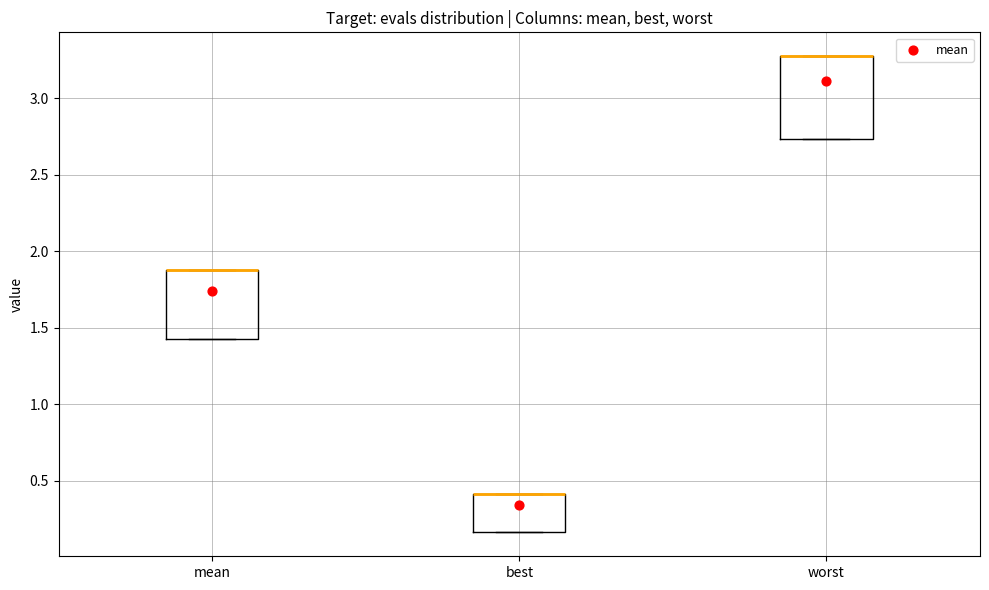

Reading left to right, transcribe this box plot: for each box, give where its median line is, the range the box spans, and where its two whiskers end, as read against the y-axis. The values are not printed on the chart, so give them approximately, as read against the axis.

mean: median 1.90 (drawn on the box's upper edge), box 1.45 to 1.90, whiskers 1.45 to 1.90
best: median 0.40 (drawn on the box's upper edge), box 0.15 to 0.40, whiskers 0.15 to 0.40
worst: median 3.25 (drawn on the box's upper edge), box 2.75 to 3.25, whiskers 2.75 to 3.25